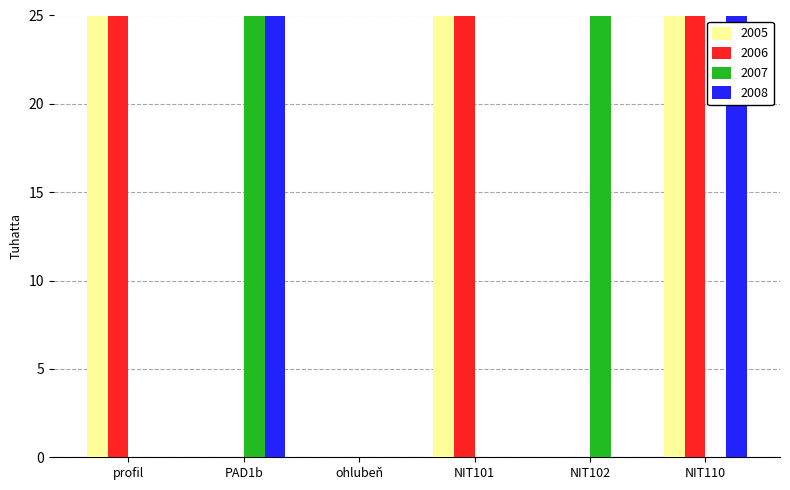

How many groups of bars are there?

6